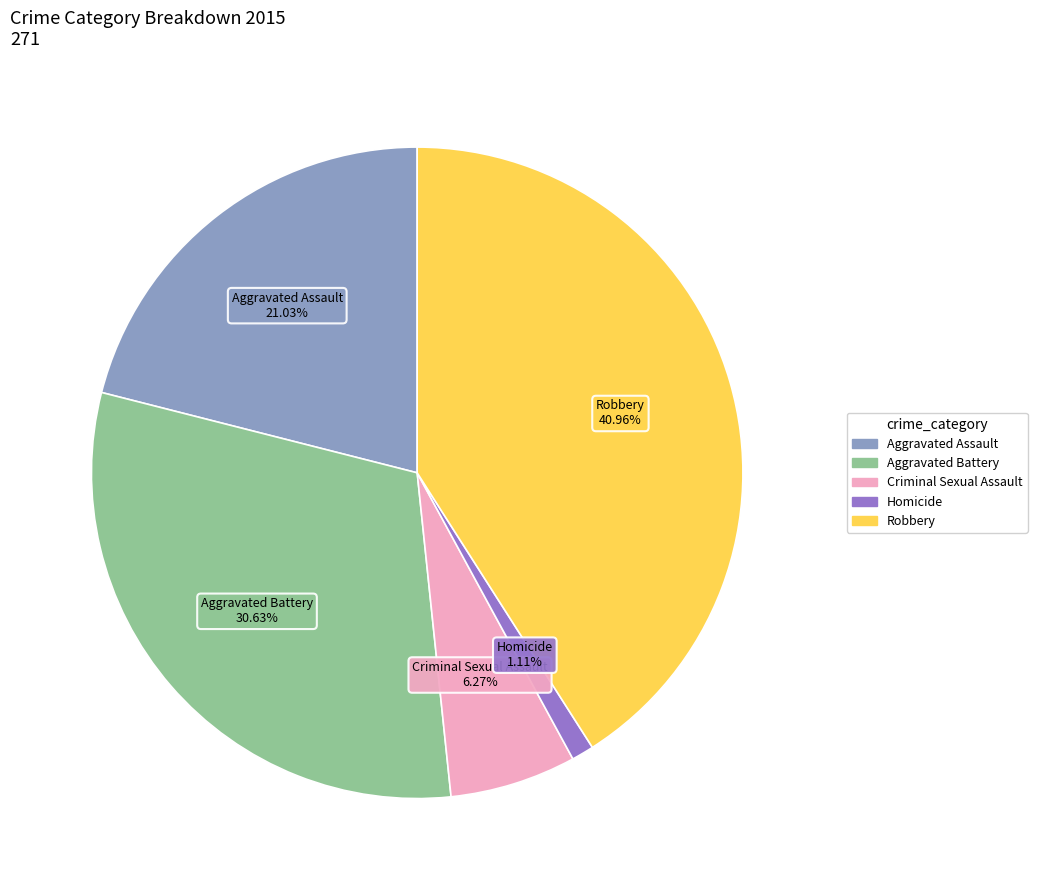

Does Criminal Sexual Assault represent more than half of the total?

No